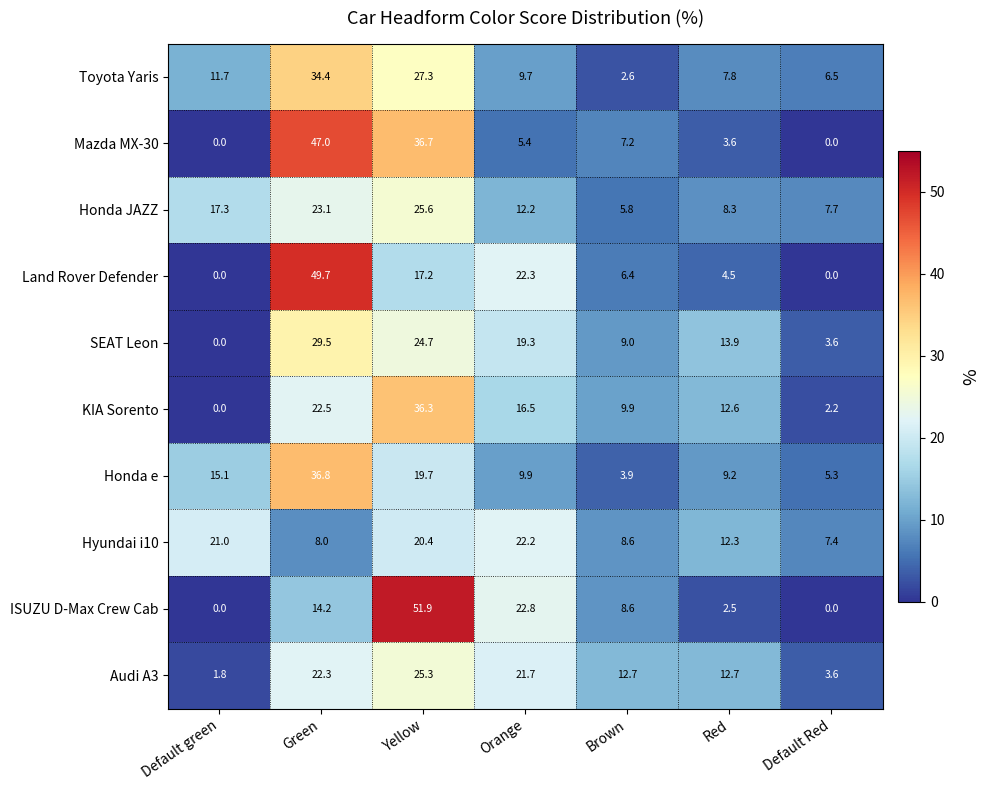

What is the difference between the highest and lowest values at Yellow?

34.7